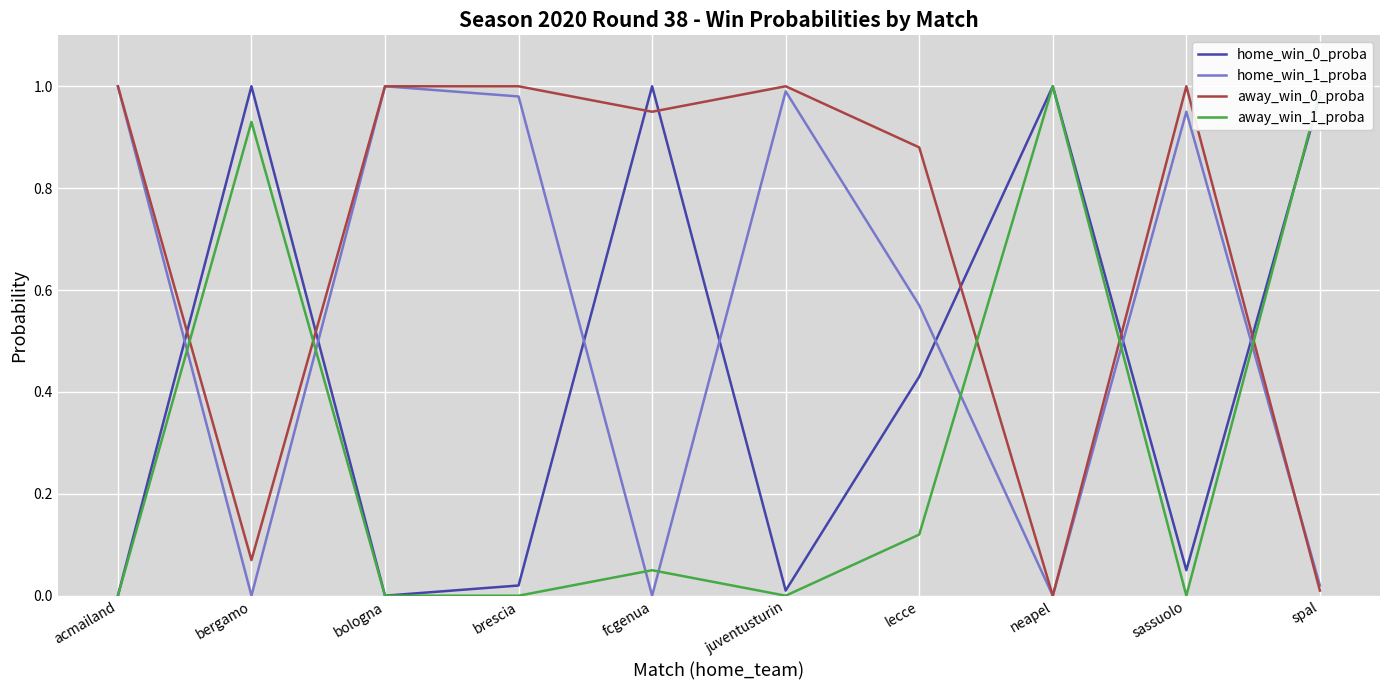

Is the value of away_win_1_proba at acmailand greater than the value of home_win_0_proba at bergamo?

No